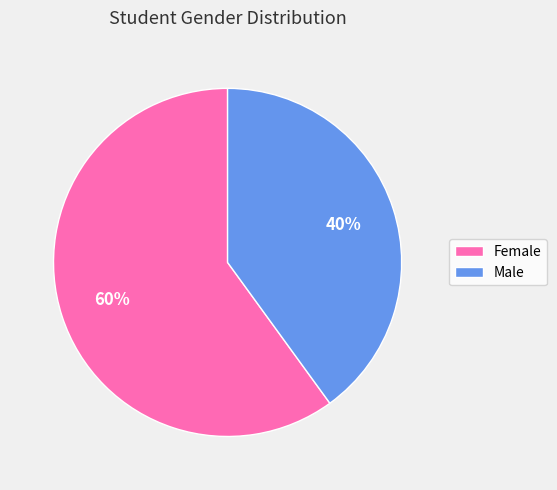

Which slice is the largest?

Female